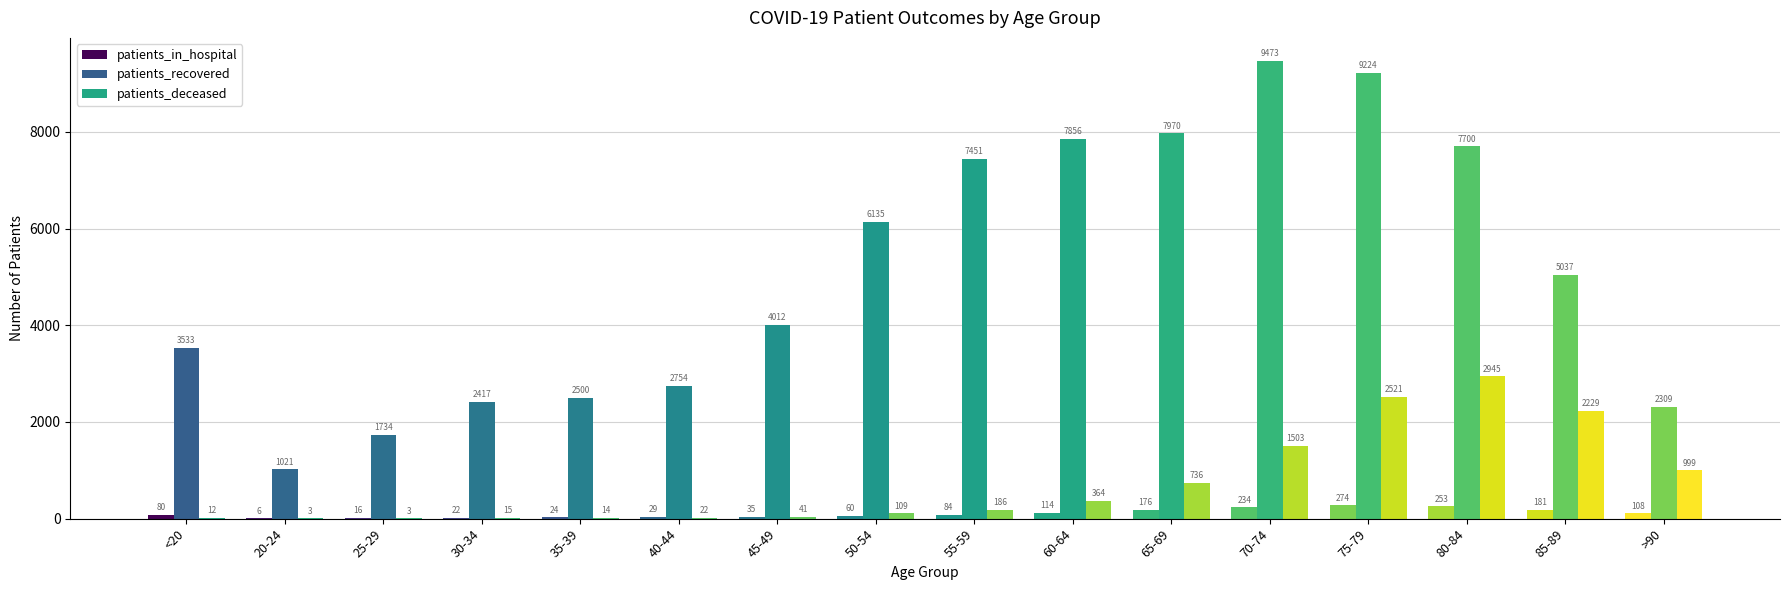

What is the average value of the patients_in_hospital series?

106